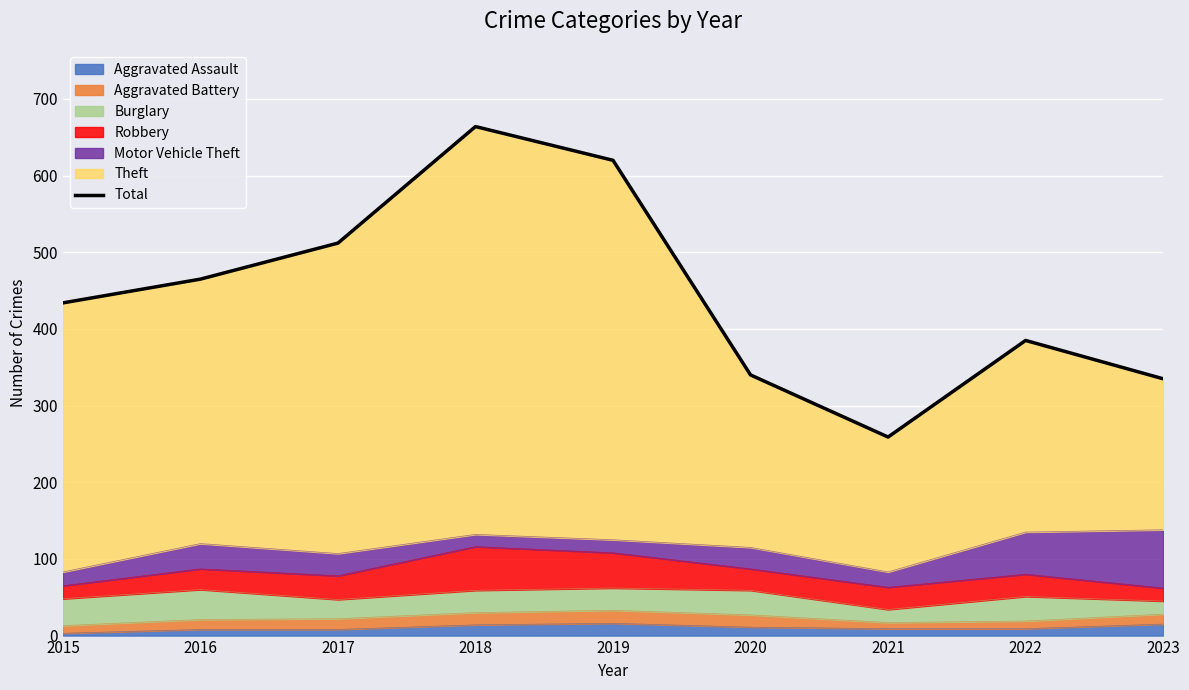

What is the smallest value displayed?

259